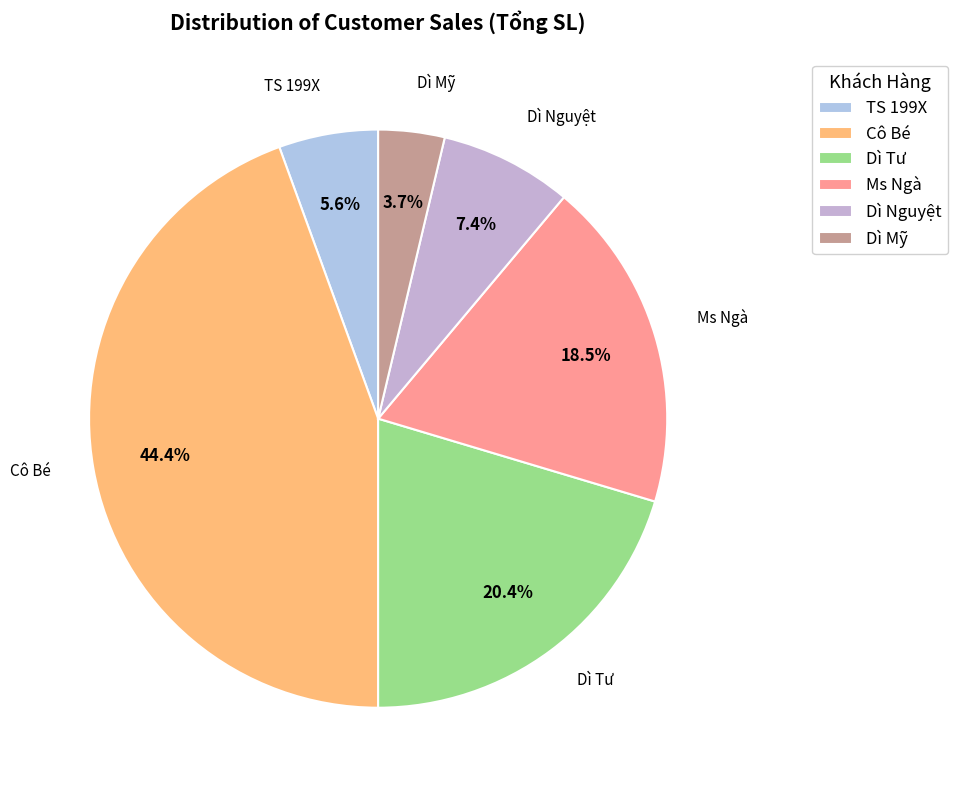

Count the number of slices in the pie.

6